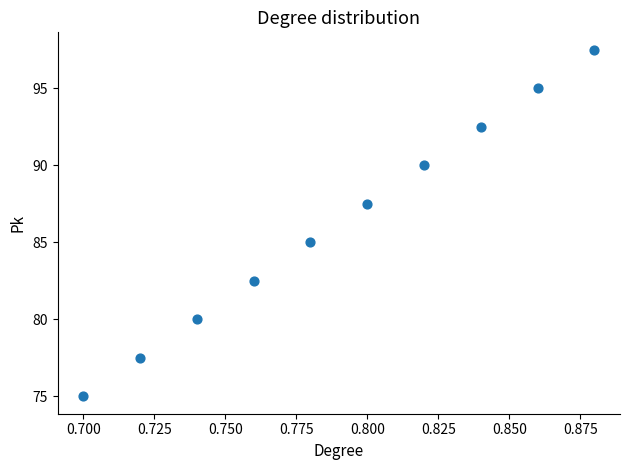

What Y value in the scatter plot is closest to 86?

85.0